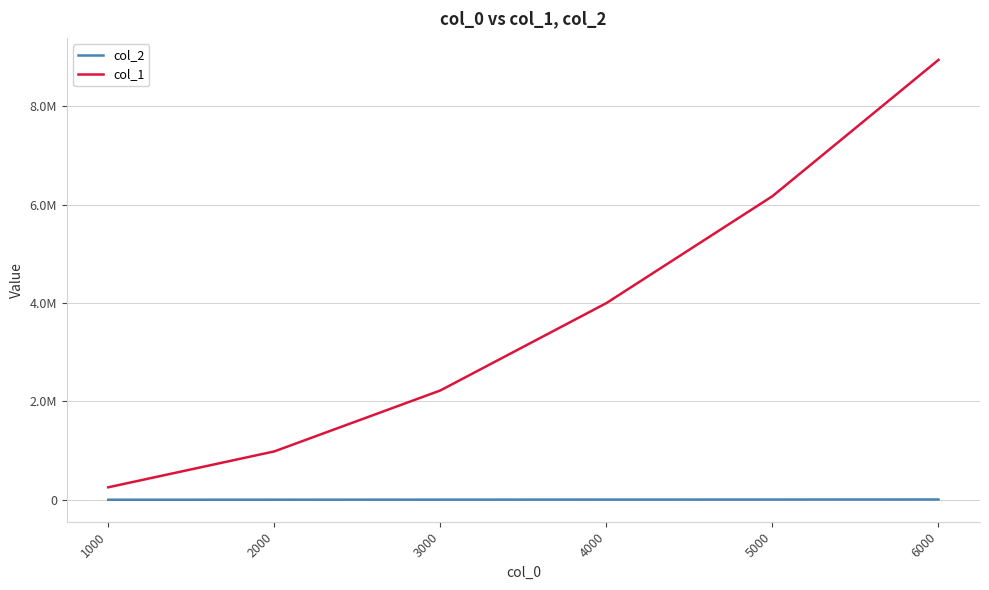

True or false: col_1 has more than 1 points higher than both neighbors.

False